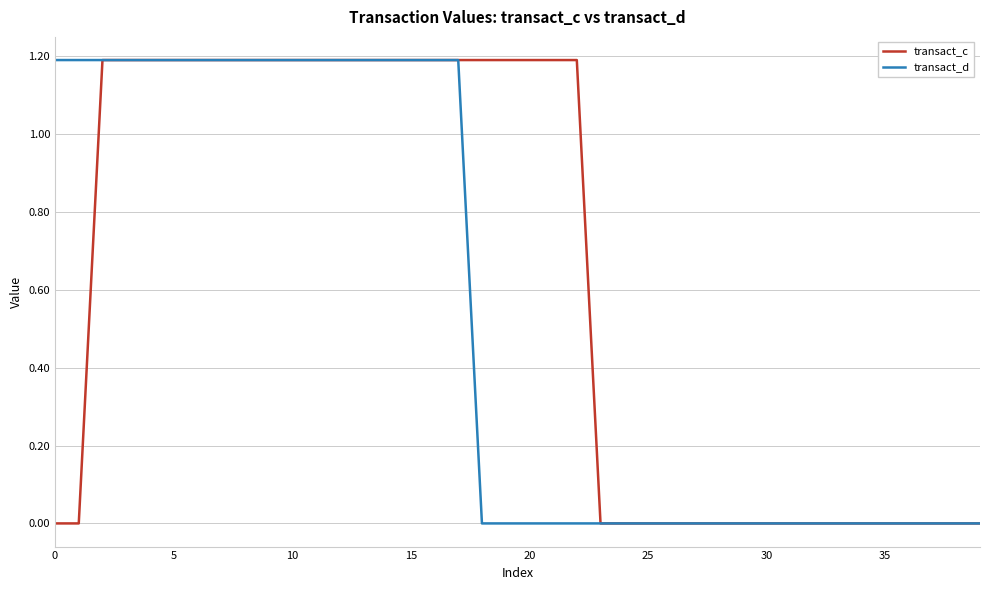

Rank the series by their average value, from highest to lowest.

transact_c, transact_d